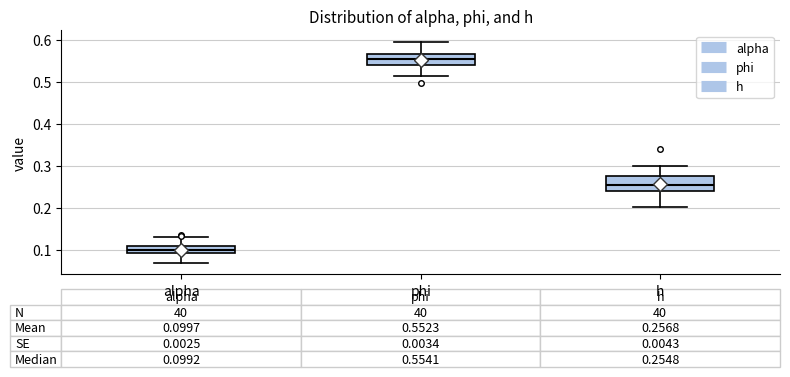

Which box's median line is the lowest?

alpha